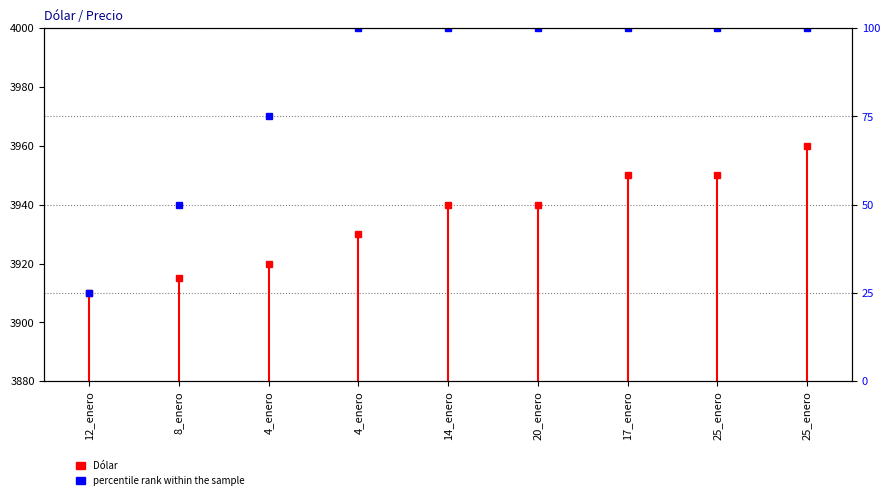

Reading left to right, list all the values displayed in this chart.

25	50	75	100	100	100	100	100	100